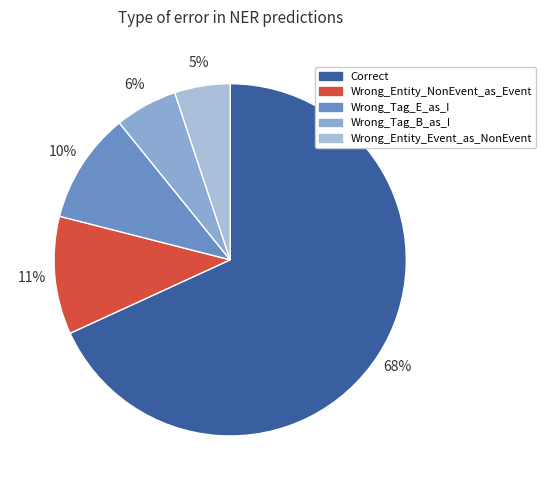

Which slice represents more than half of the pie?

Correct